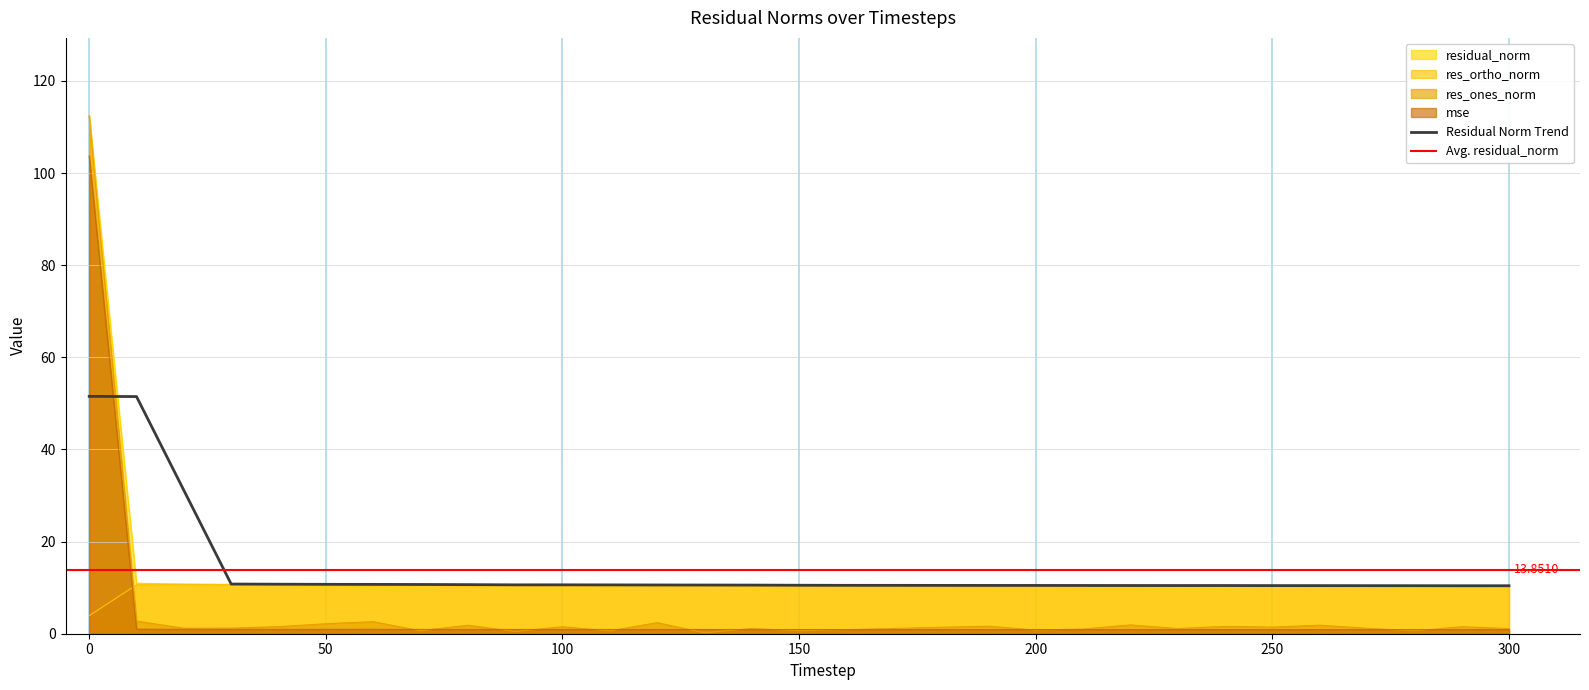

Rank the series by their maximum value, from highest to lowest.

residual_norm, res_ones_norm, mse, res_ortho_norm